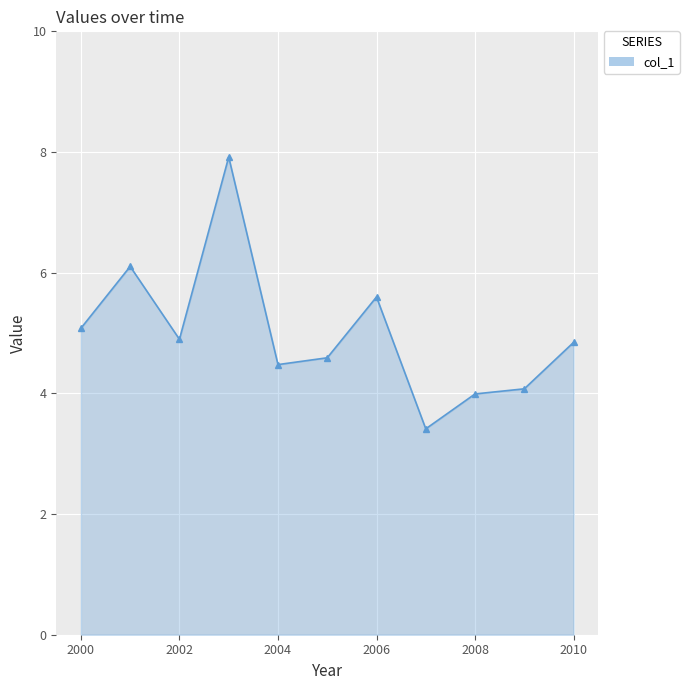

What is the maximum value shown in the chart?

7.9